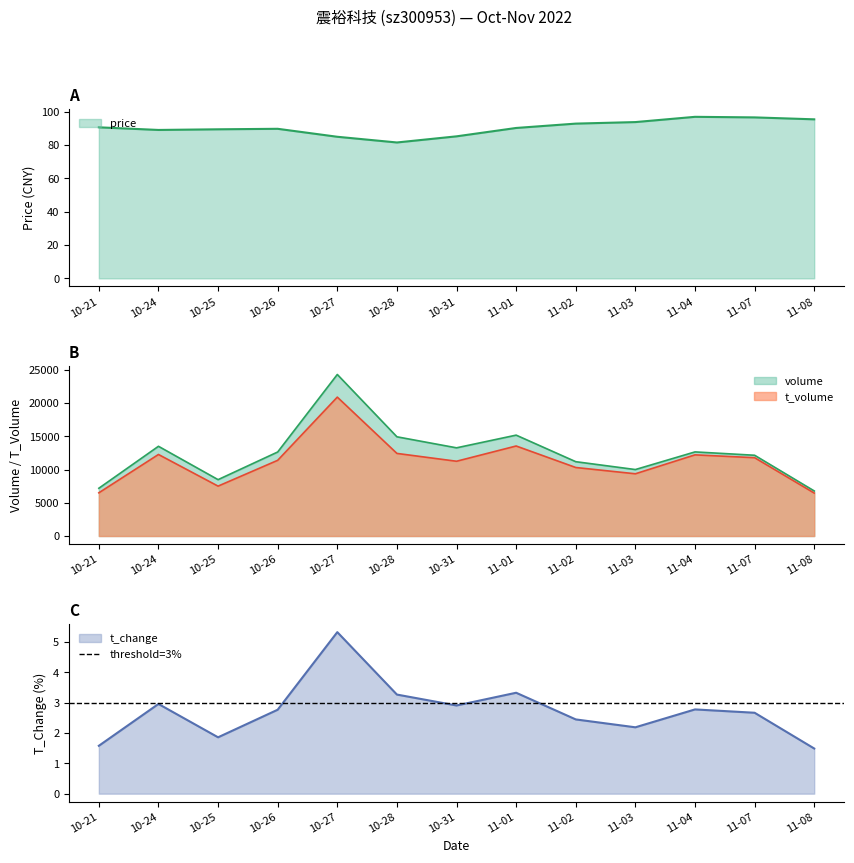

Between 10-26 and 10-24, which is larger?

10-26